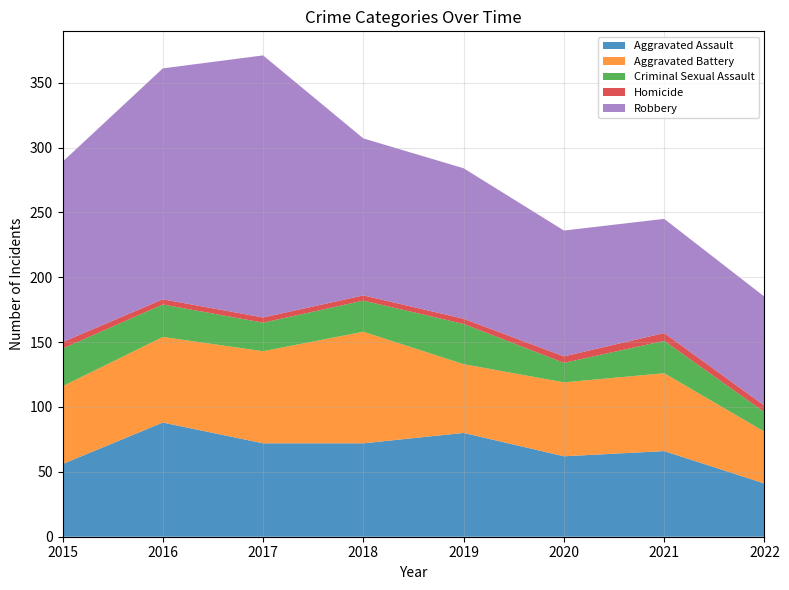

Reading left to right, what are all the values shown in this chart?

Aggravated Assault: 2015=56	2016=88	2017=72	2018=72	2019=80	2020=62	2021=66	2022=41
Aggravated Battery: 2015=60	2016=66	2017=71	2018=86	2019=53	2020=57	2021=60	2022=40
Criminal Sexual Assault: 2015=29	2016=25	2017=22	2018=24	2019=31	2020=15	2021=25	2022=15
Homicide: 2015=5	2016=4	2017=4	2018=4	2019=4	2020=5	2021=6	2022=5
Robbery: 2015=139	2016=178	2017=202	2018=121	2019=116	2020=97	2021=88	2022=84